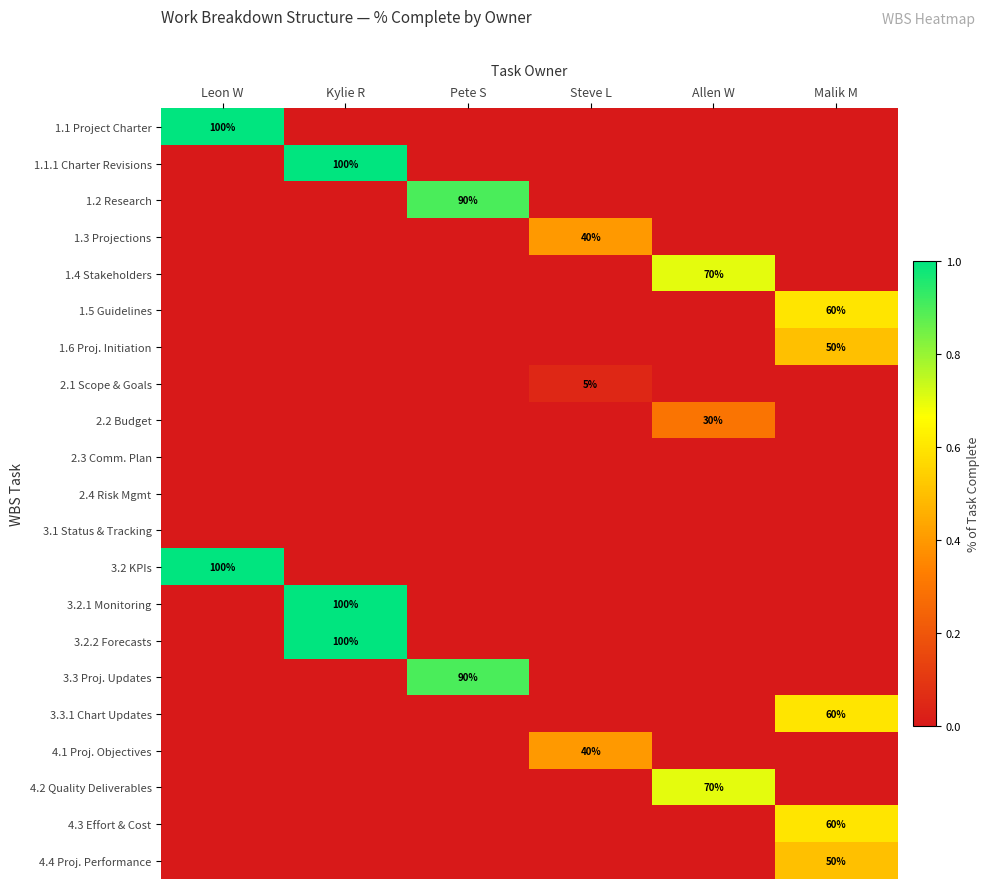

Is it true that 3.3.1 Chart Updates equals 17 at Malik M?

False